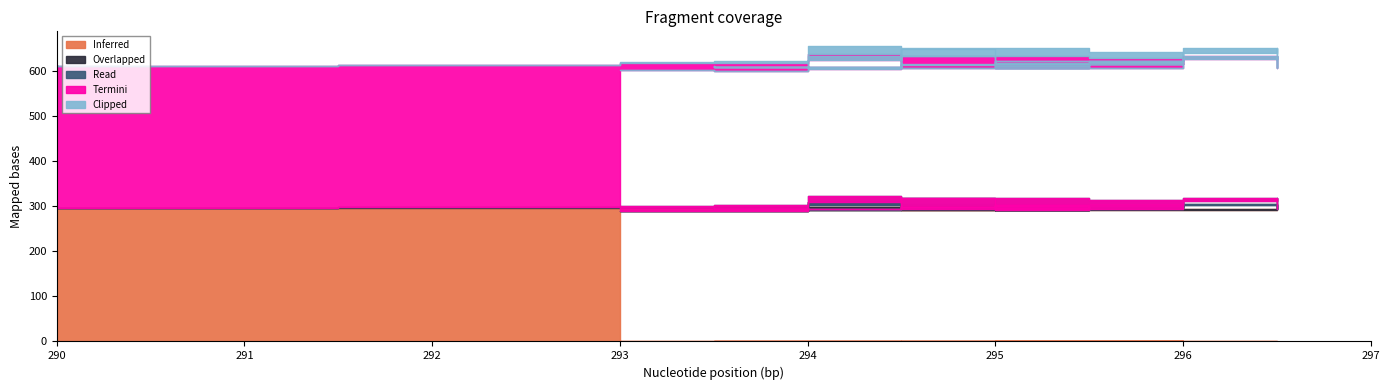

Count the number of categories in the chart.

40